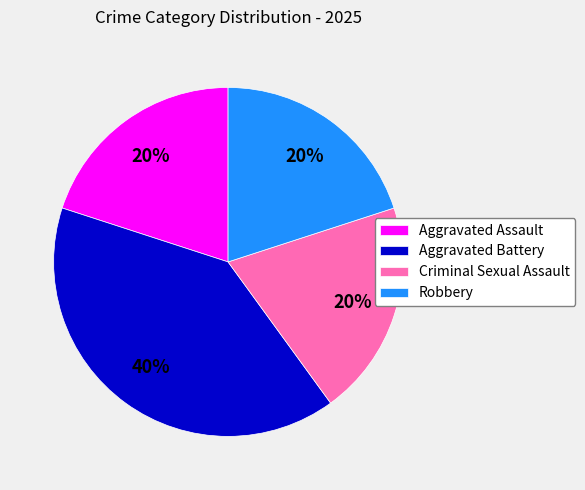

Which slice is the largest?

Aggravated Battery